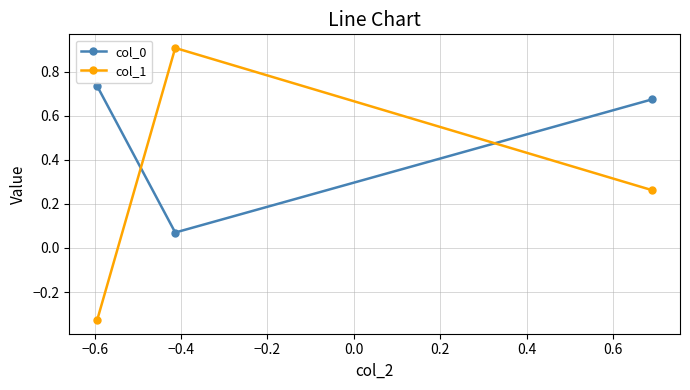

Which series has the widest spread of values?

col_1